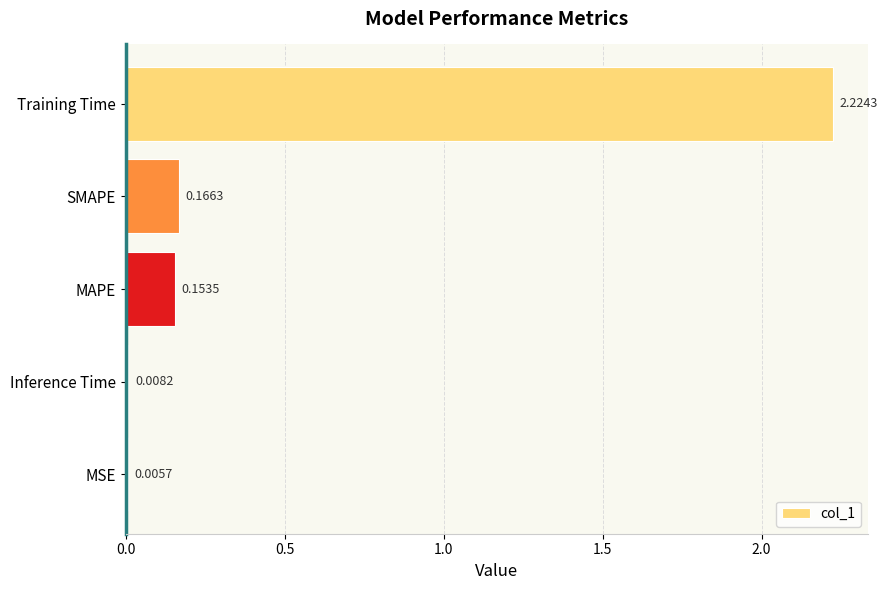

Between SMAPE and Training Time, which is larger?

Training Time